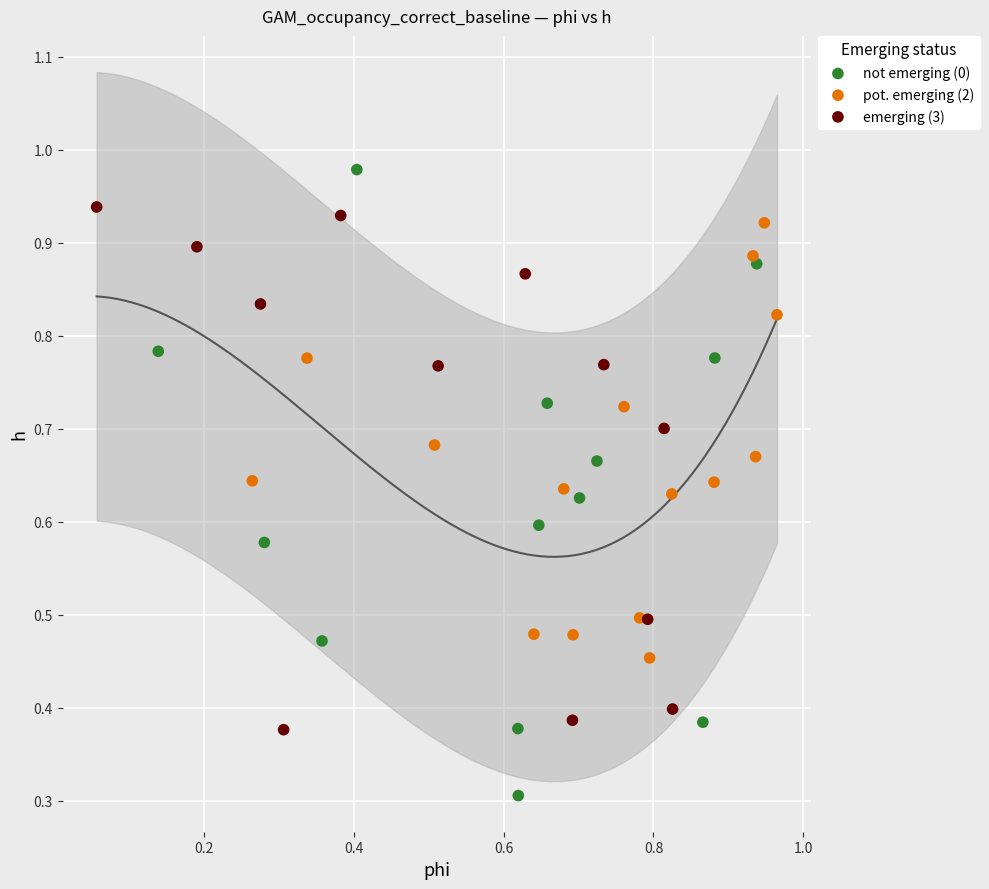

Which series reaches the maximum Y coordinate?

not emerging (0)